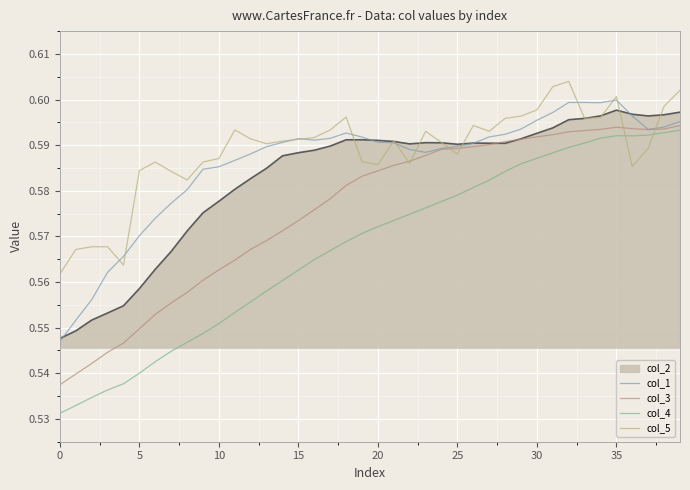

What is the sum of all col_5 values?

23.5